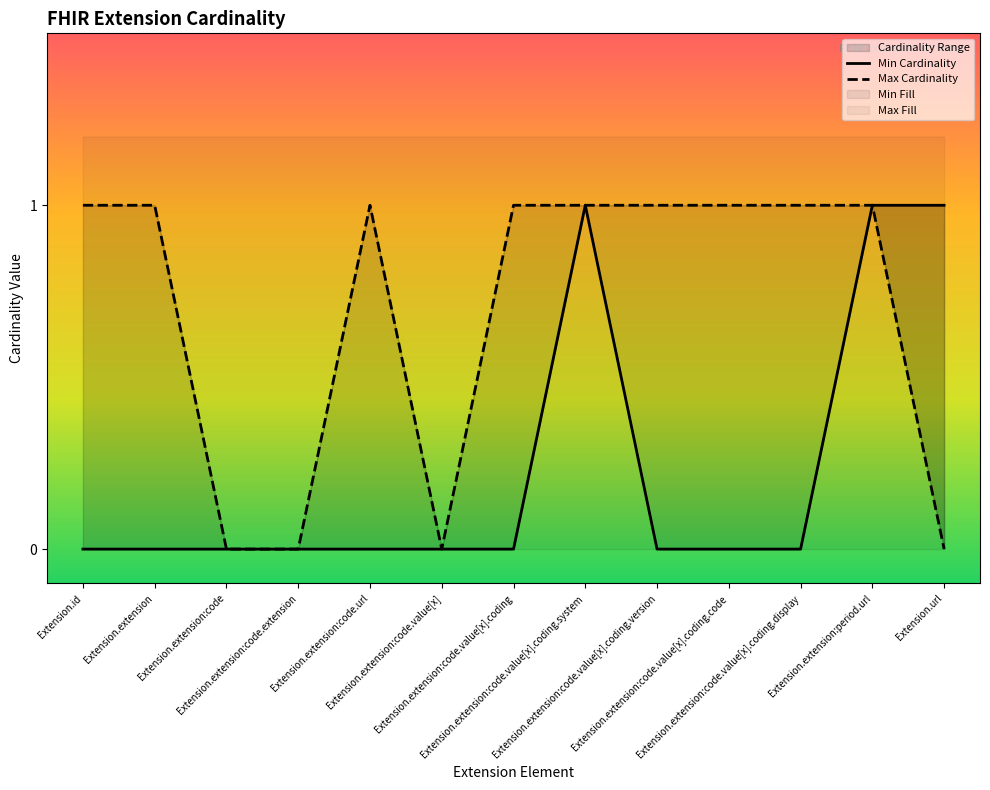

What position from the left is Extension.extension:code.value[x]?

6